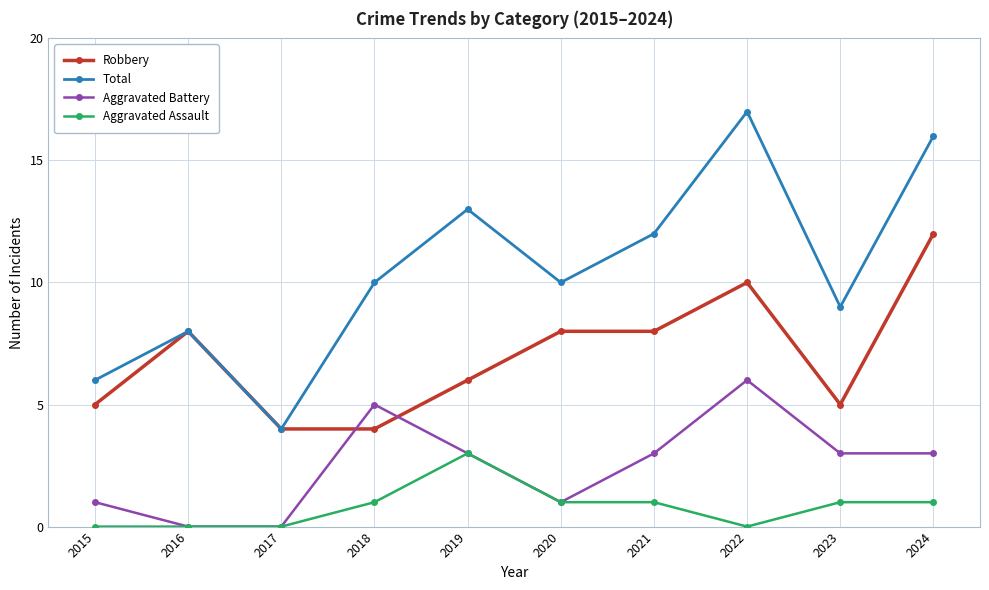

What are all the series names shown in the legend?

Robbery, Total, Aggravated Battery, Aggravated Assault